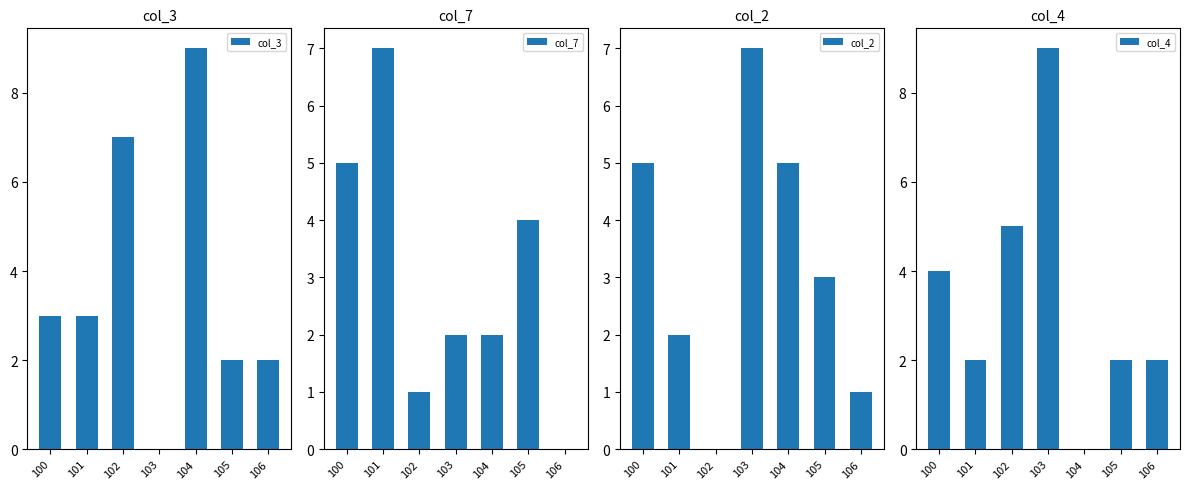

At 105, list the series in order from smallest to largest.

col_3, col_4, col_2, col_7